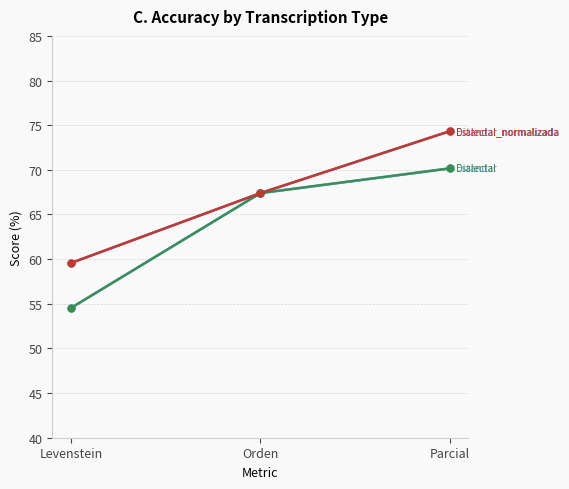

Is it true that Estandar_normalizada equals 28.4 at Levenstein?

False